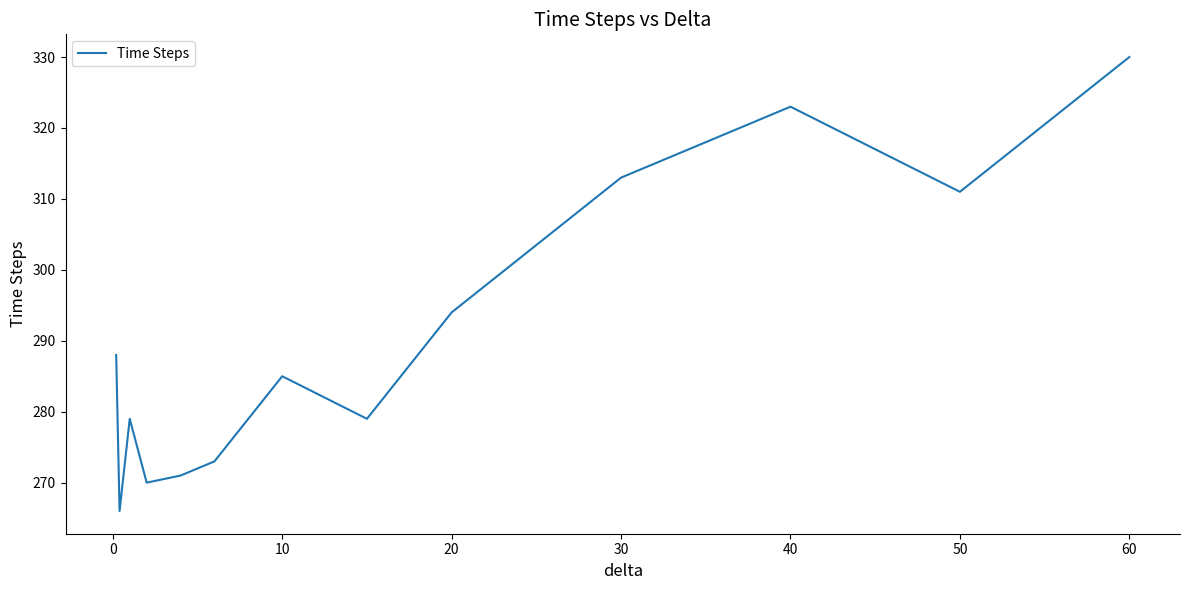

What is the minimum value shown in the chart?

266